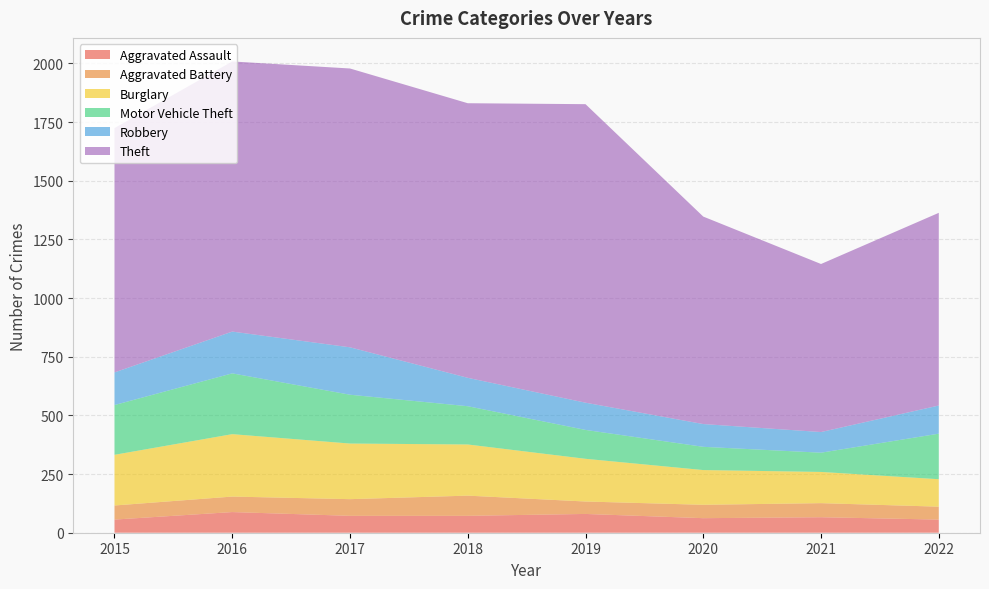

Reading left to right, list all the values displayed in this chart.

Aggravated Assault: 2015=56	2016=88	2017=72	2018=72	2019=80	2020=62	2021=66	2022=56
Aggravated Battery: 2015=60	2016=66	2017=71	2018=86	2019=53	2020=57	2021=60	2022=55
Burglary: 2015=216	2016=266	2017=237	2018=218	2019=182	2020=148	2021=133	2022=117
Motor Vehicle Theft: 2015=212	2016=259	2017=208	2018=163	2019=123	2020=99	2021=82	2022=194
Robbery: 2015=139	2016=178	2017=202	2018=121	2019=116	2020=97	2021=88	2022=120
Theft: 2015=1041	2016=1151	2017=1188	2018=1170	2019=1272	2020=884	2021=716	2022=821